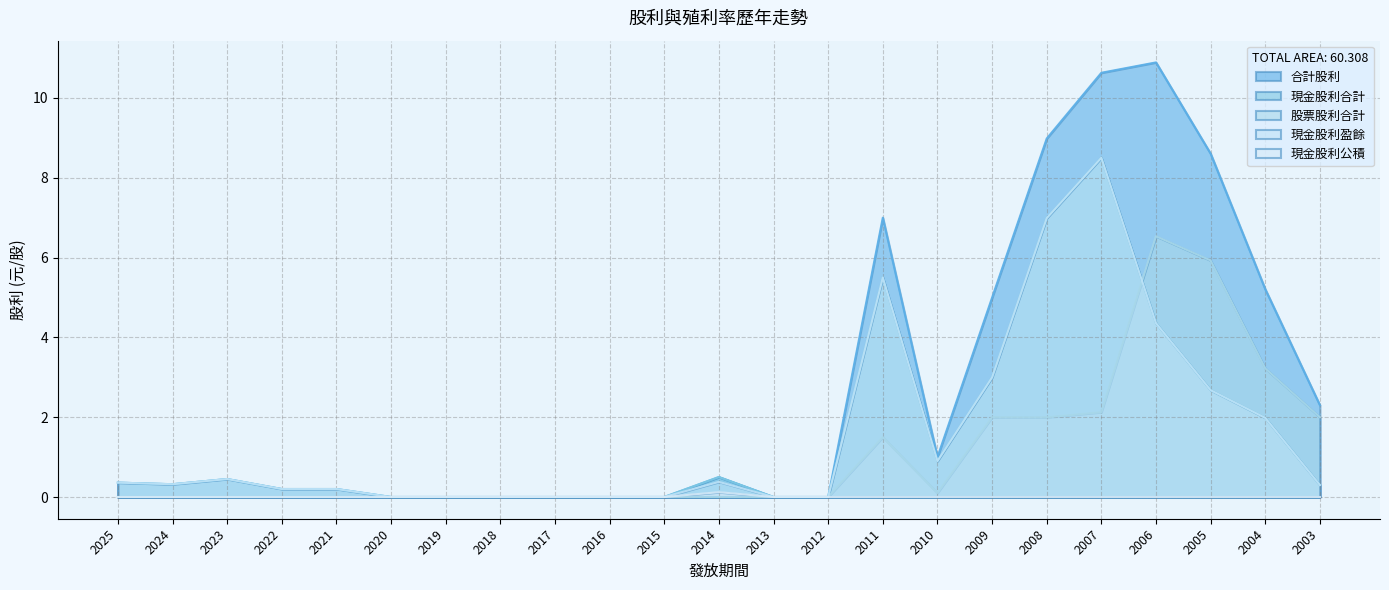

What is the difference between the maximum and second lowest values in the 現金股利合計 series?

8.5